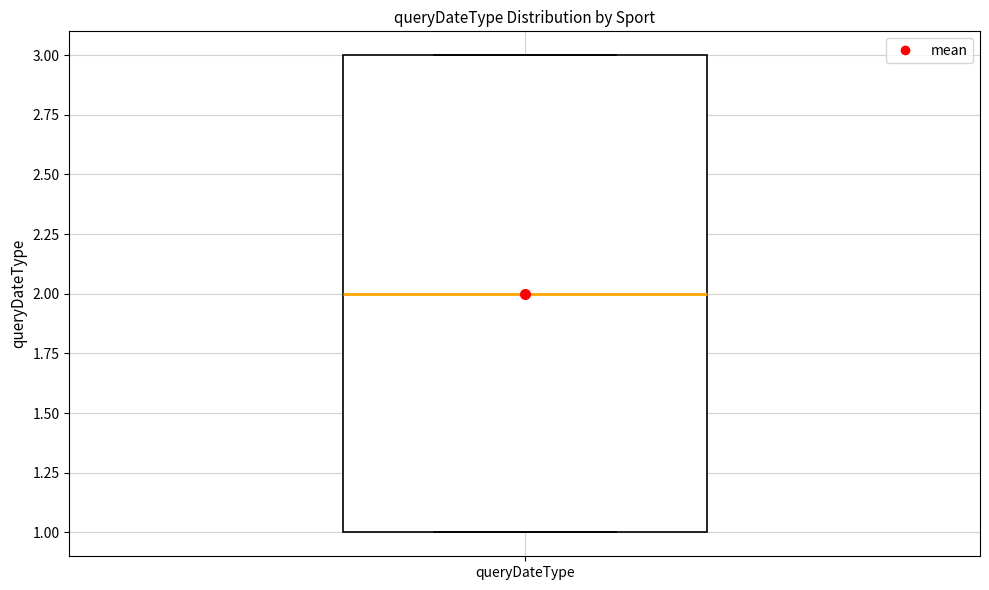

Transcribe this box plot: give where the median line is, the range the box spans, and where the two whiskers end, as read against the y-axis. The values are not printed on the chart, so give them approximately, as read against the axis.

median 2, box 1 to 3, whiskers 1 to 3